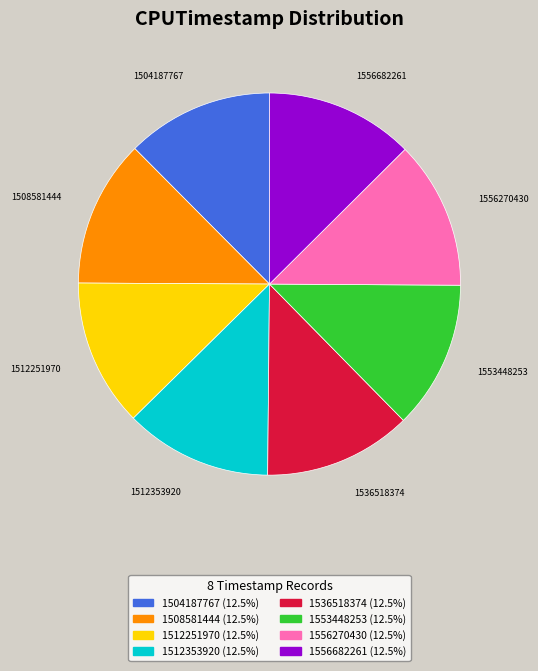

Is the sum of 1512251970 and 1508581444 greater than half?

No